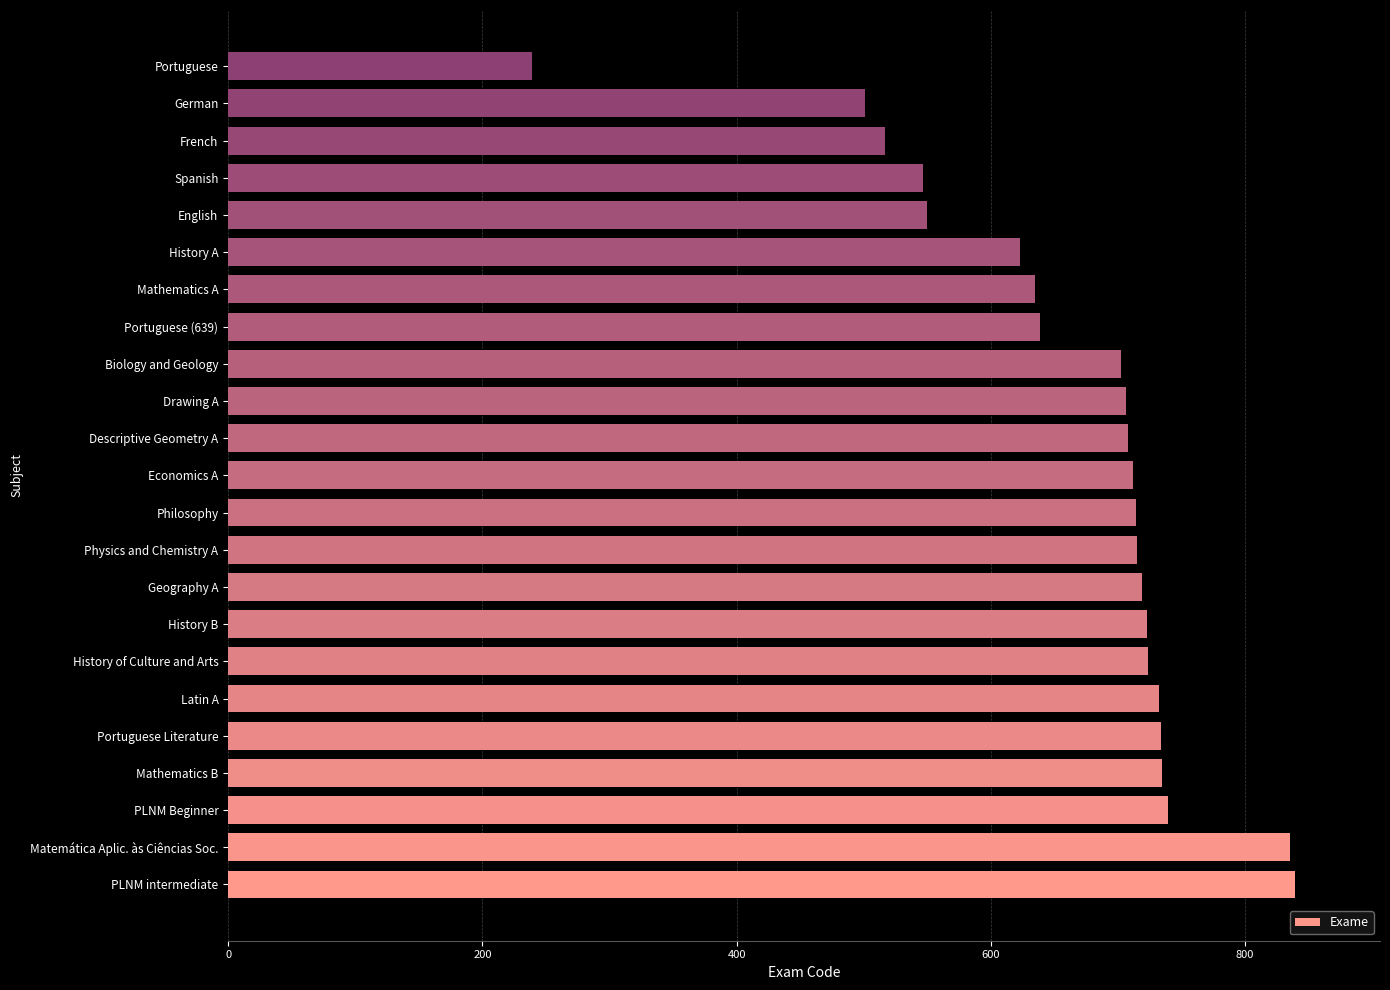

What is the approximate value at Portuguese Literature, to the nearest 100?

700